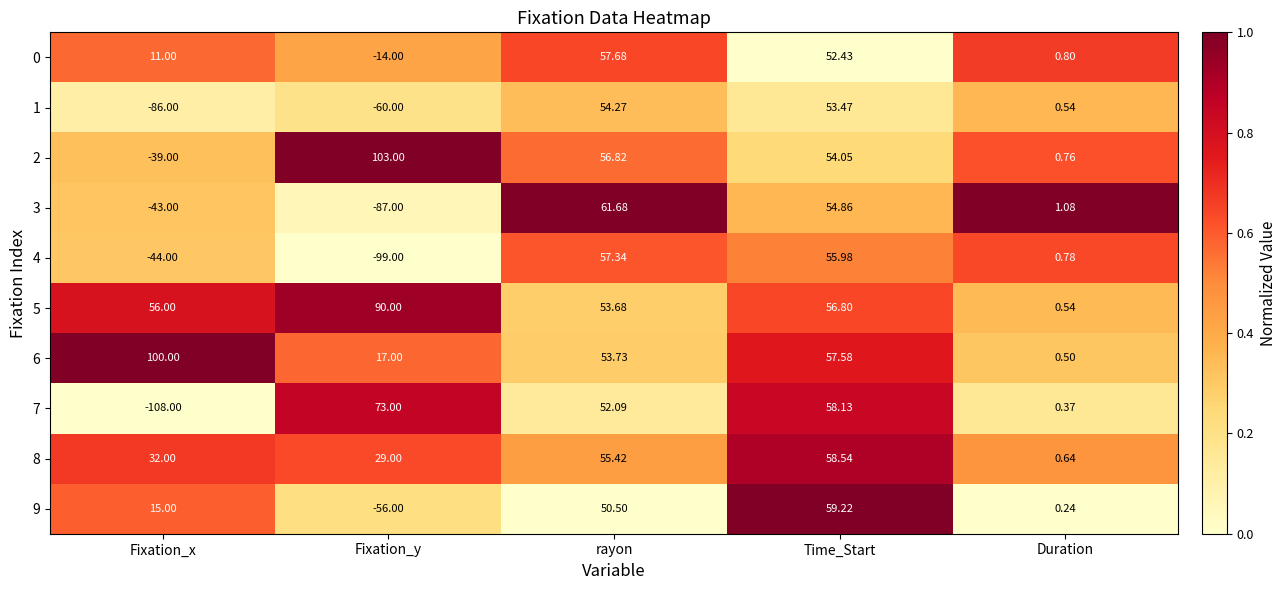

Is the value of 1 at Time_Start greater than the value of 4 at Fixation_x?

Yes